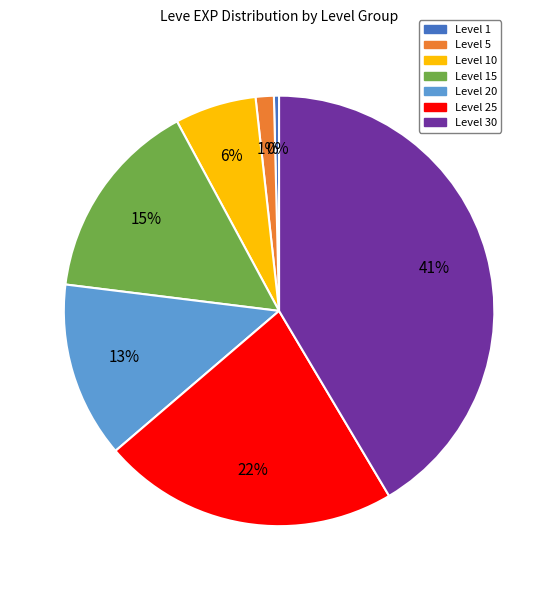

Is there a majority slice in this chart?

No